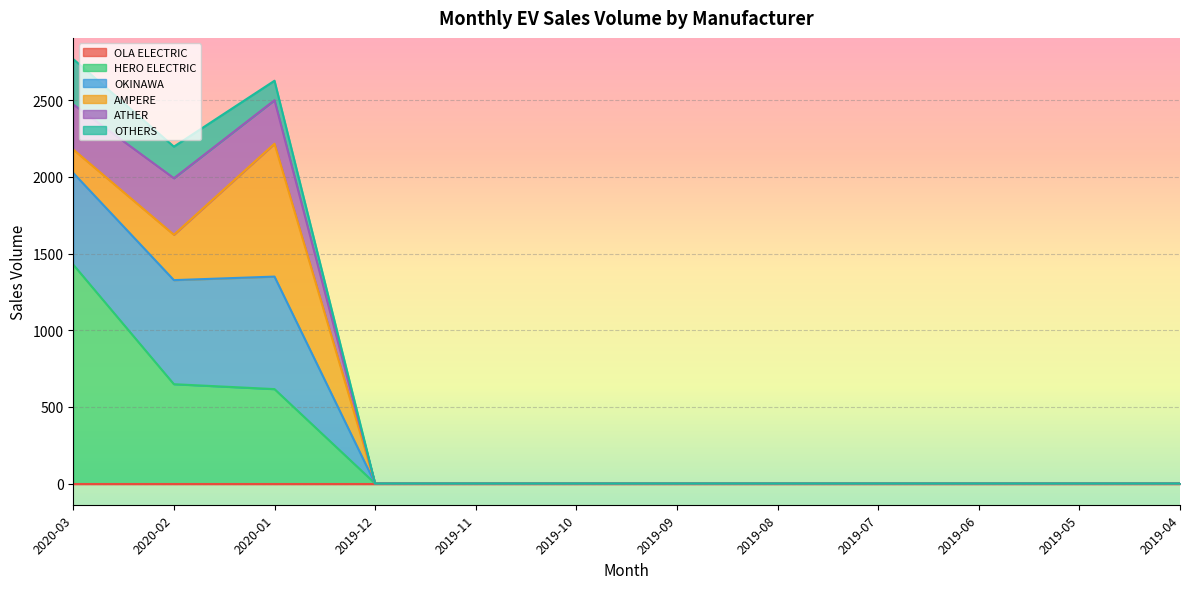

At which category does OTHERS reach its first local peak?

2020-01